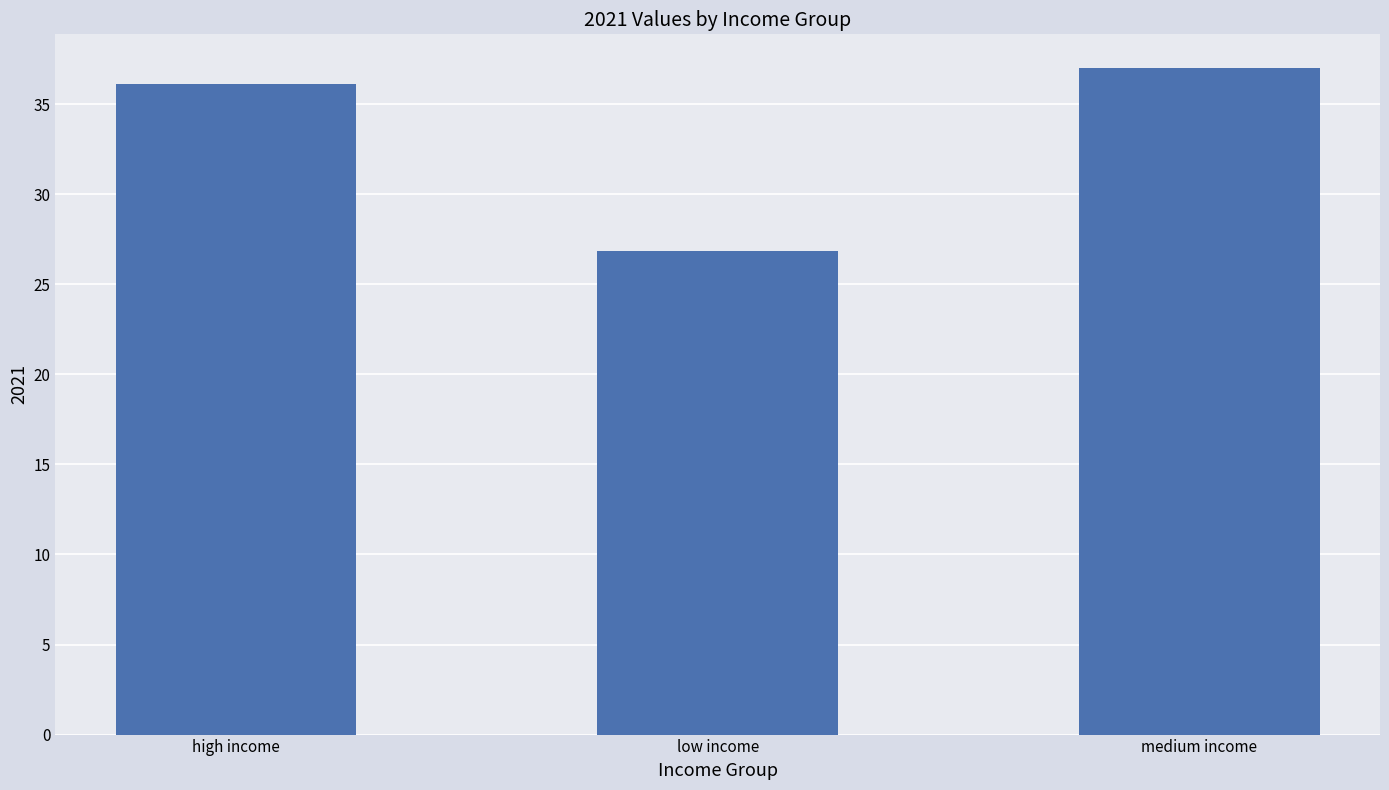

Count the number of categories in the chart.

3